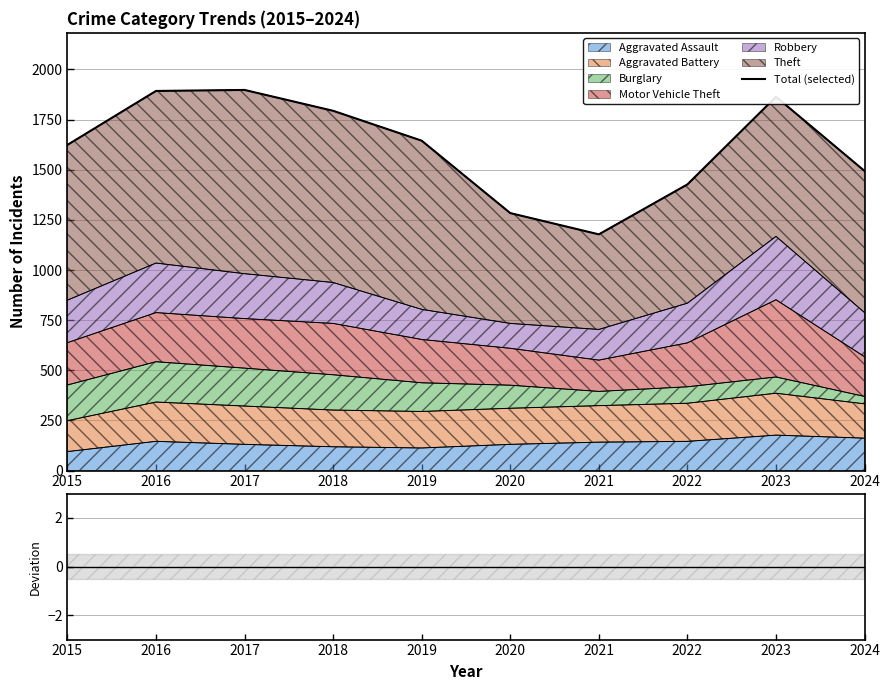

Between 2020 and 2021, which is larger?

2020